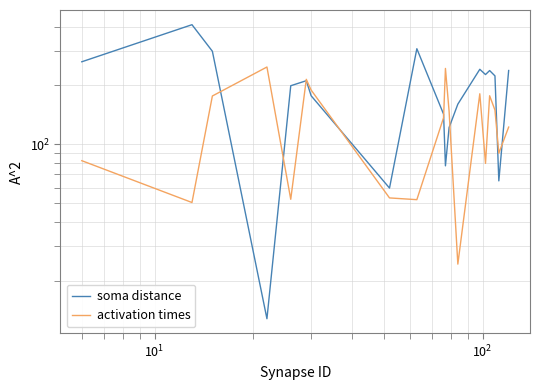

At how many categories does at least one series exceed 296?

3